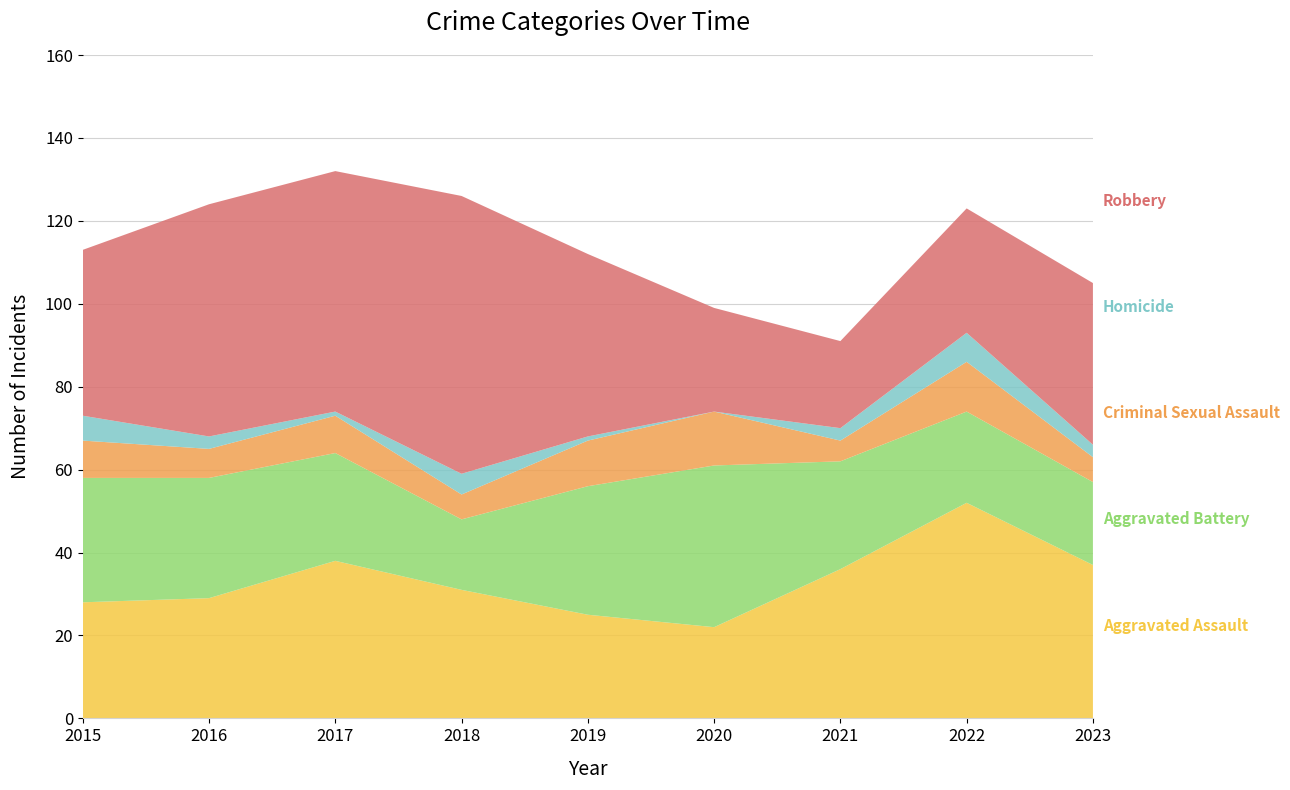

Reading left to right, what are all the values shown in this chart?

Aggravated Assault: 28	29	38	31	25	22	36	52	37
Aggravated Battery: 30	29	26	17	31	39	26	22	20
Criminal Sexual Assault: 9	7	9	6	11	13	5	12	6
Homicide: 6	3	1	5	1	0	3	7	3
Robbery: 40	56	58	67	44	25	21	30	39